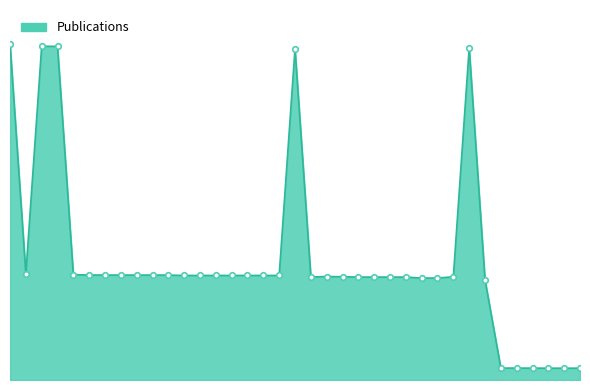

Does the chart have visible grid lines?

No